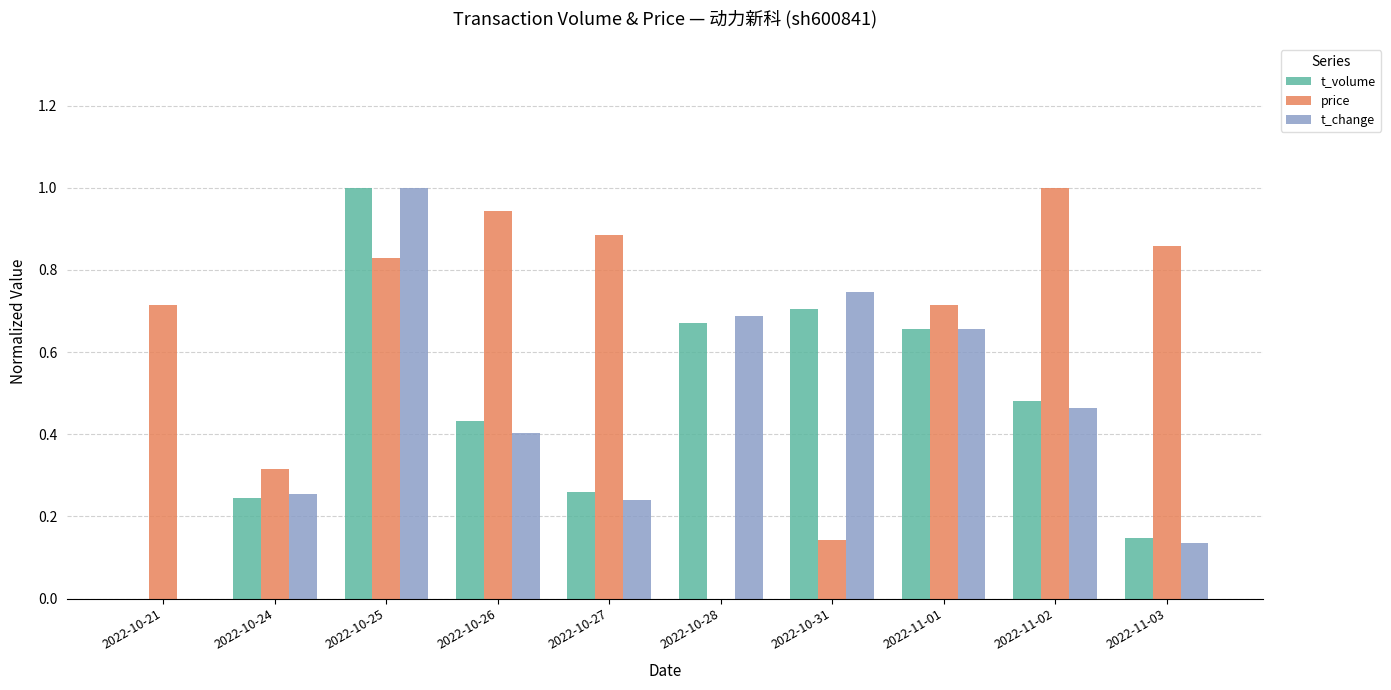

What is the sum of all t_volume values?

4.6